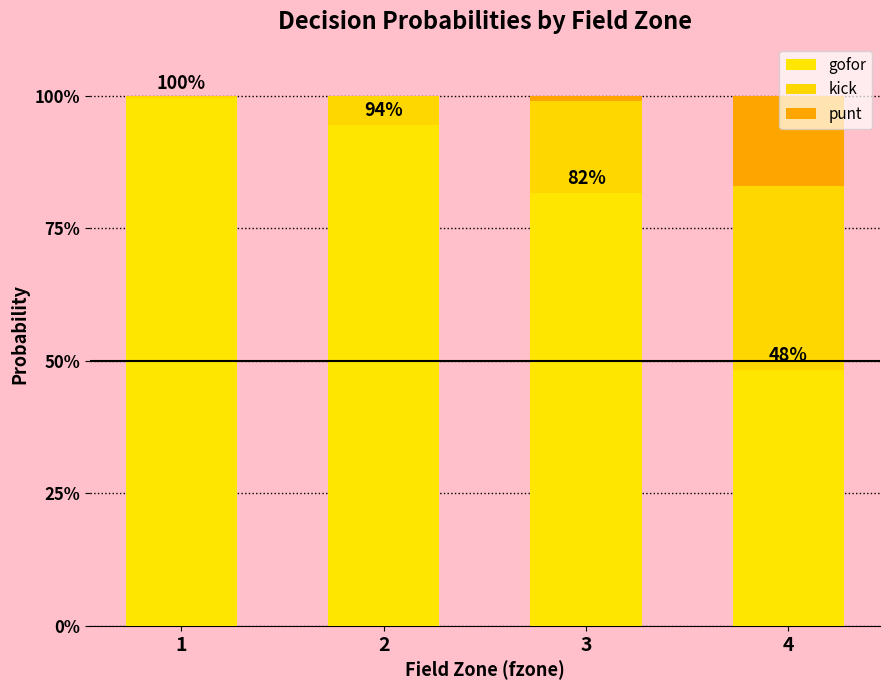

At how many categories does at least one series exceed 0?

4